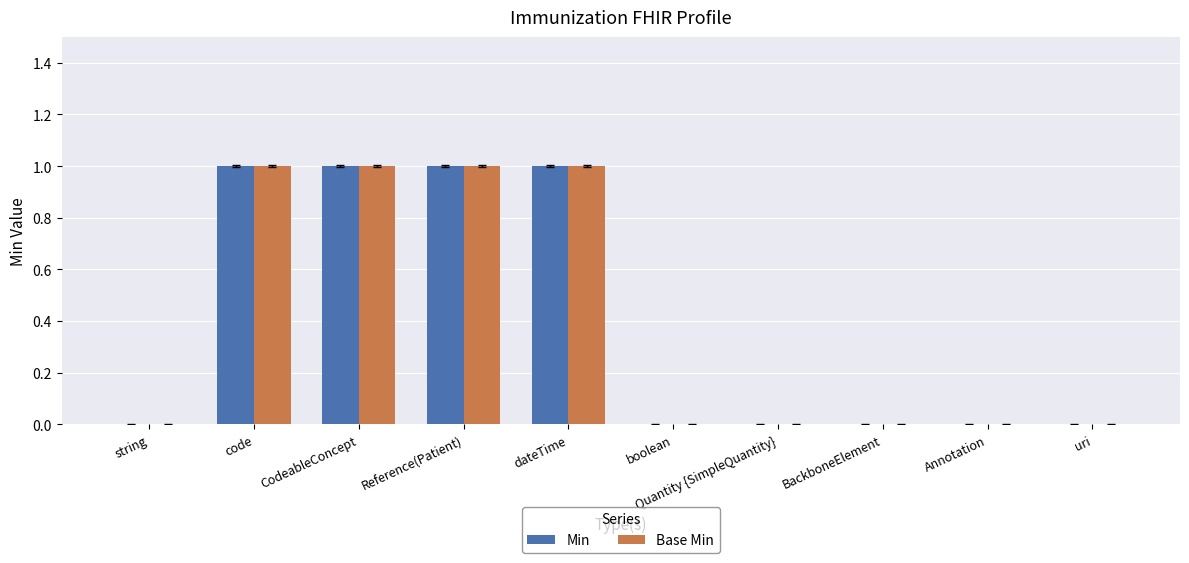

What is the maximum value shown in the chart?

1